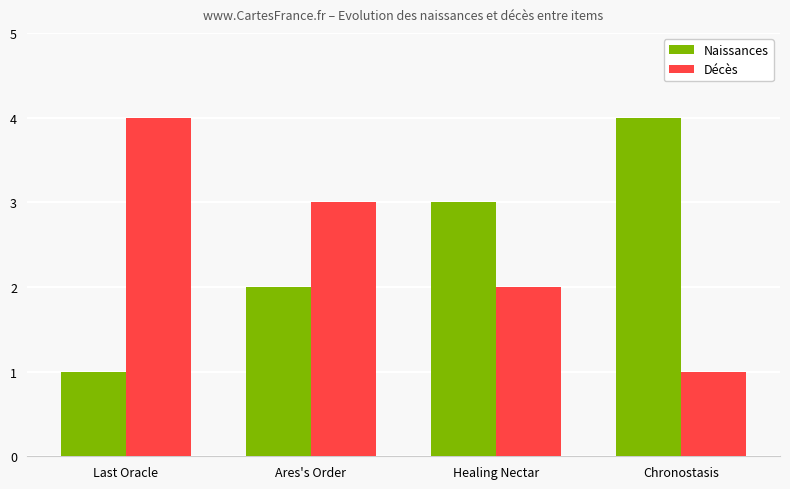

At Last Oracle, list the series in order from smallest to largest.

Naissances, Décès